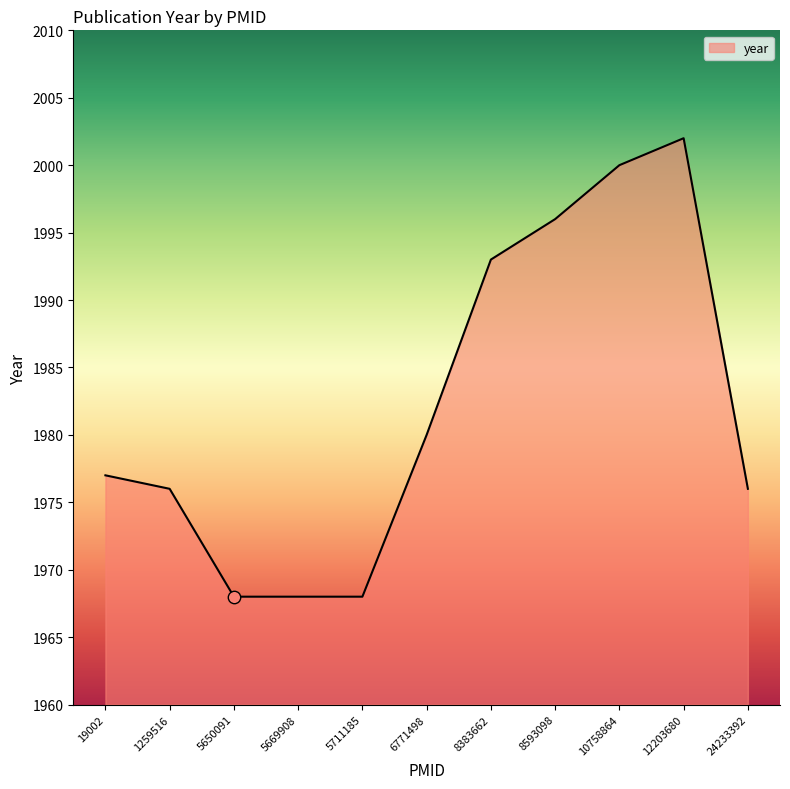

What is the change in value from 5711185 to 24233392?

+8